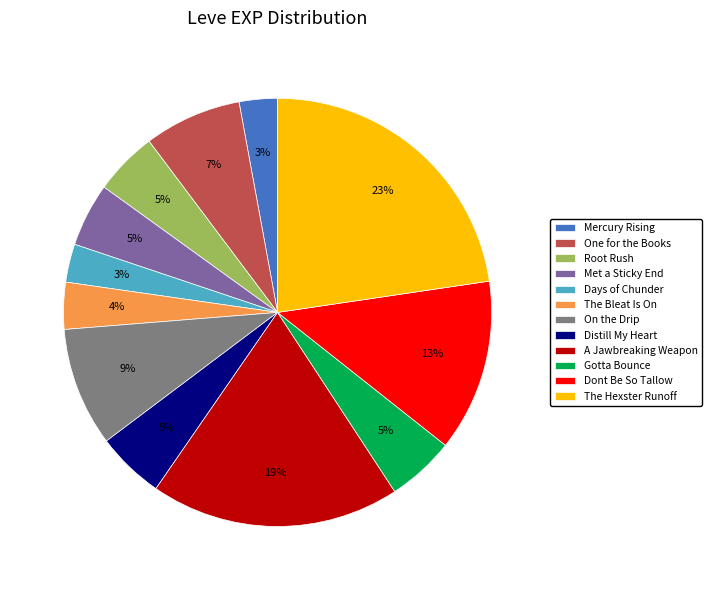

What is the largest slice in the pie chart?

The Hexster Runoff